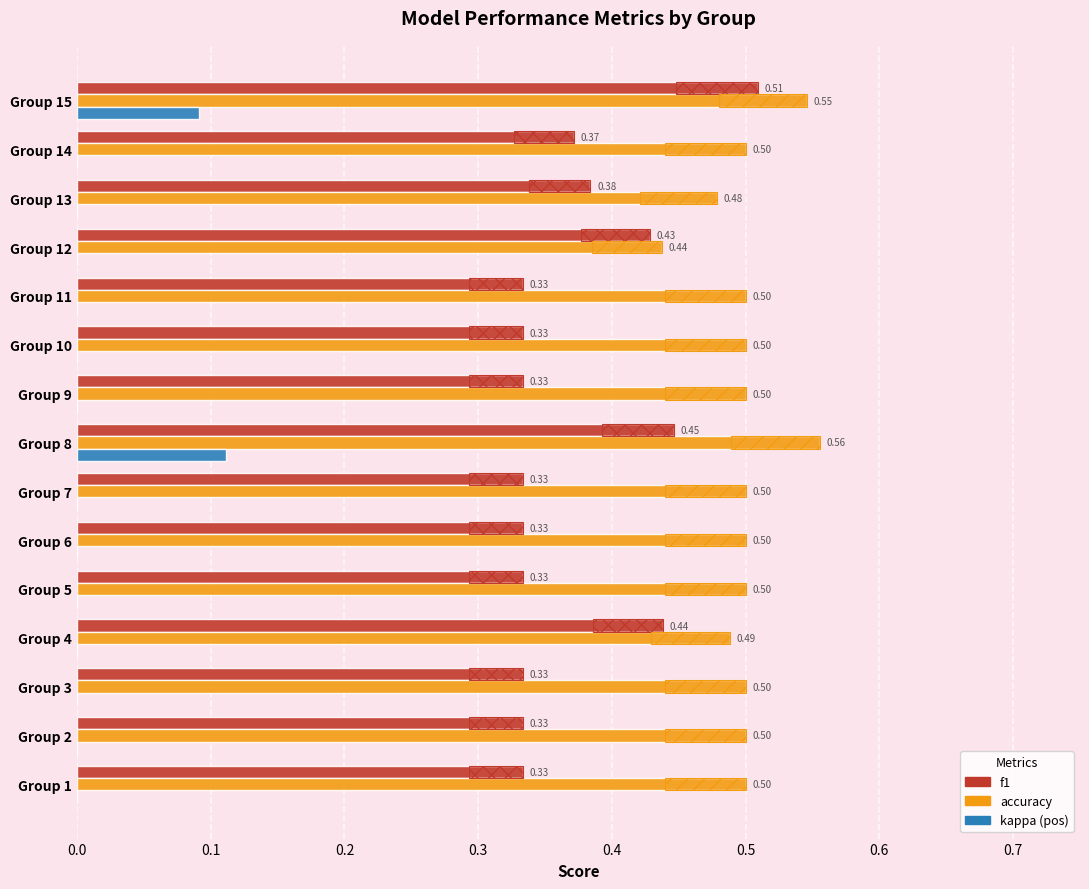

Which series changed the most between Group 1 and Group 15?

f1